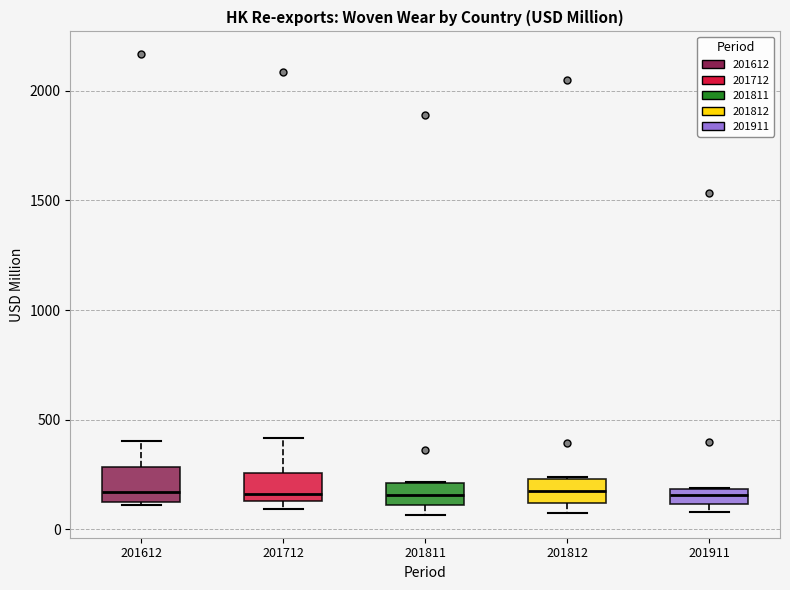

Where does the median line of the box at x = 201911 sit on the y-axis? The values are not printed on the chart, so give them approximately, as read against the axis.

150